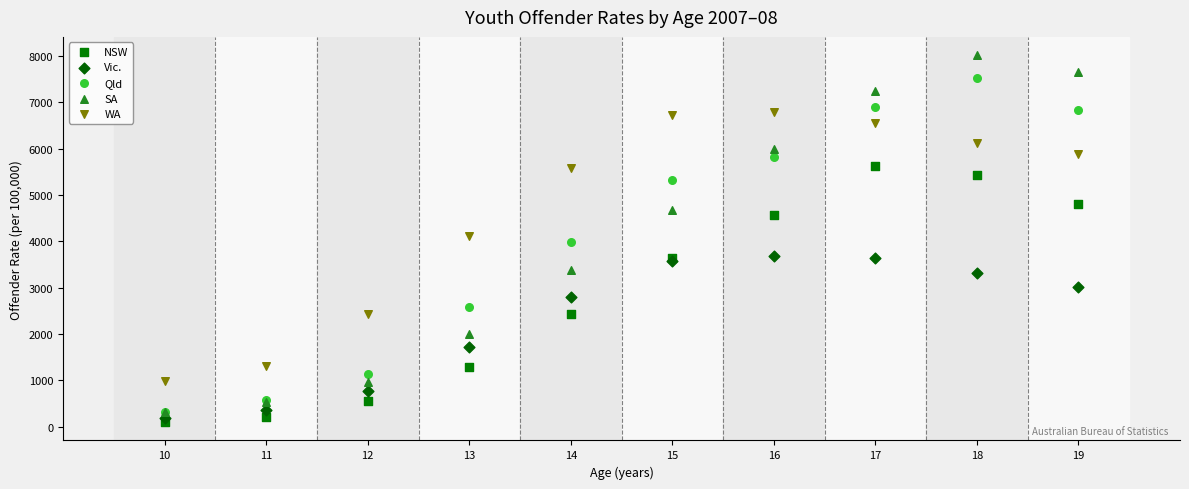

Which series reaches the maximum Y coordinate?

SA